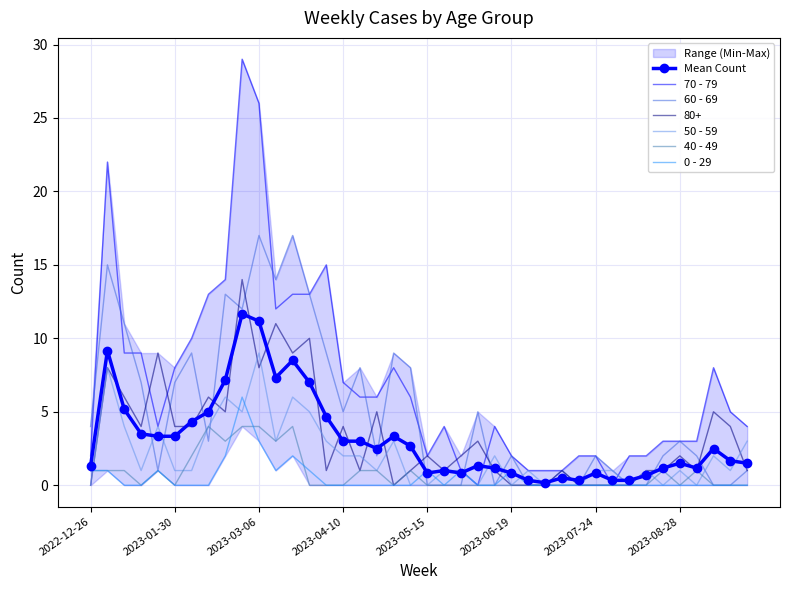

What is the average value of the 0 - 29 series?

0.5